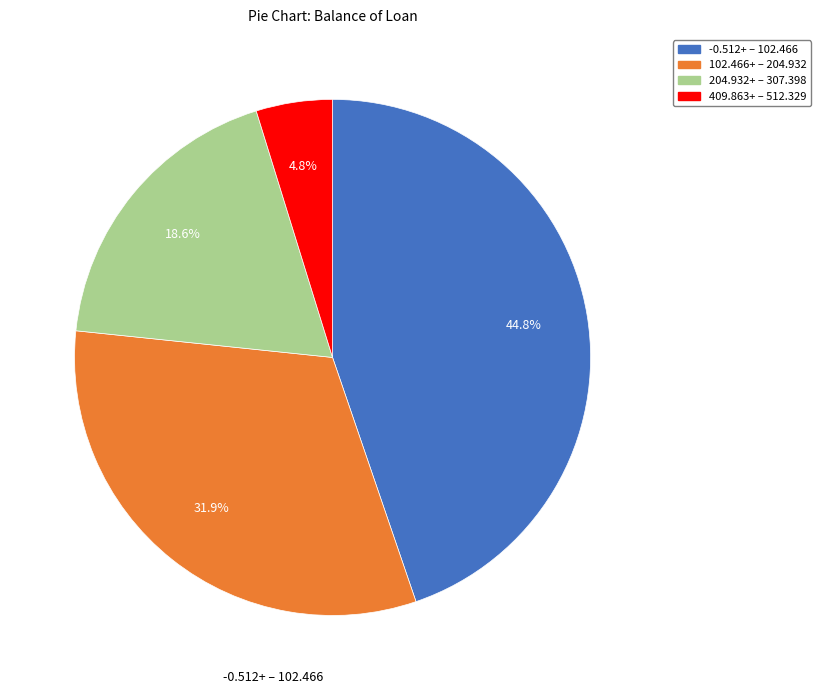

Rank the categories by value from lowest to highest.

409.863+ – 512.329, 204.932+ – 307.398, 102.466+ – 204.932, -0.512+ – 102.466